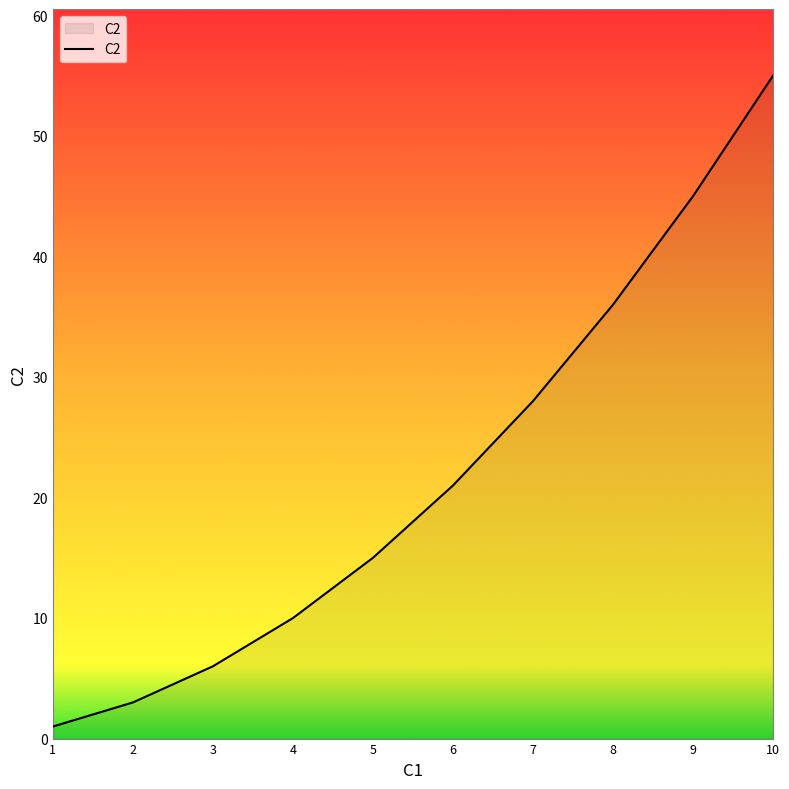

Count the number of data series in this chart.

1